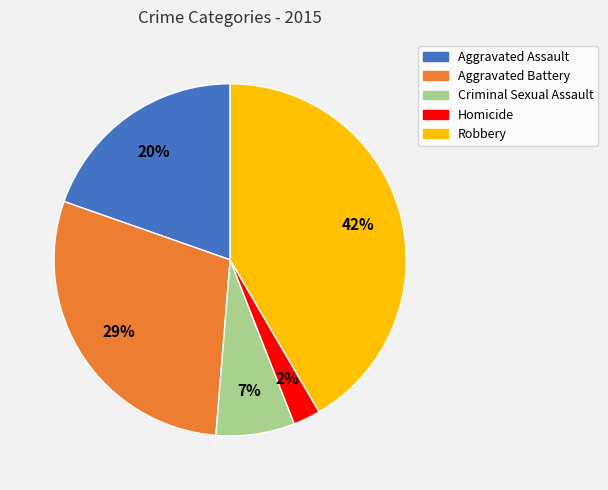

Which category has the smallest portion of the pie?

Homicide